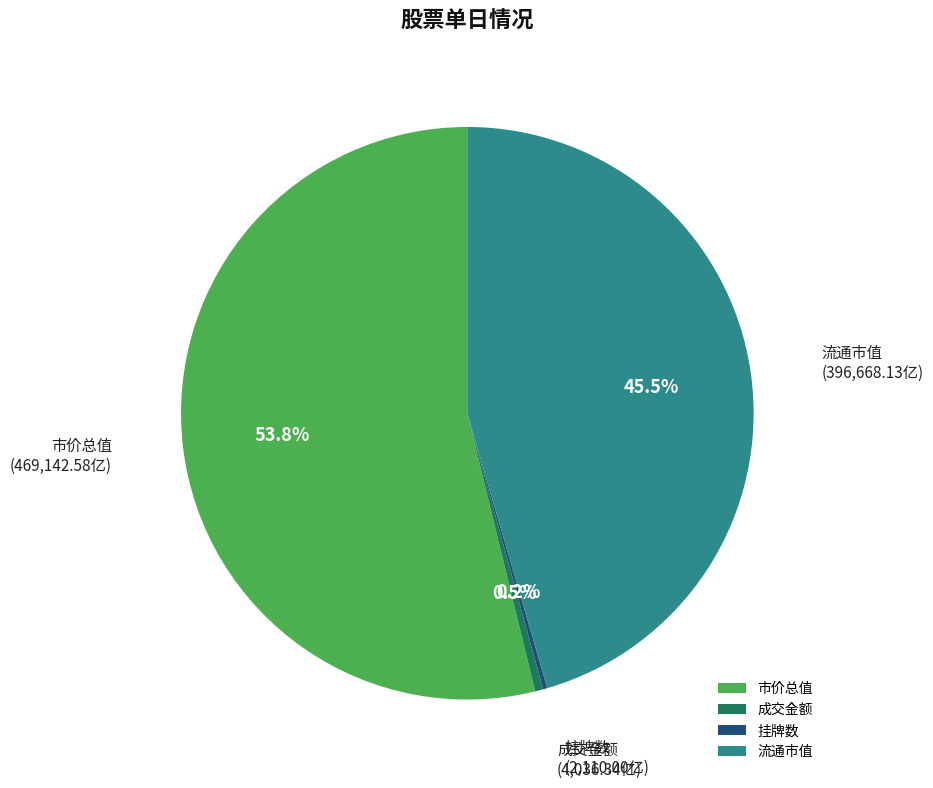

Is 市价总值 the majority of the pie?

Yes